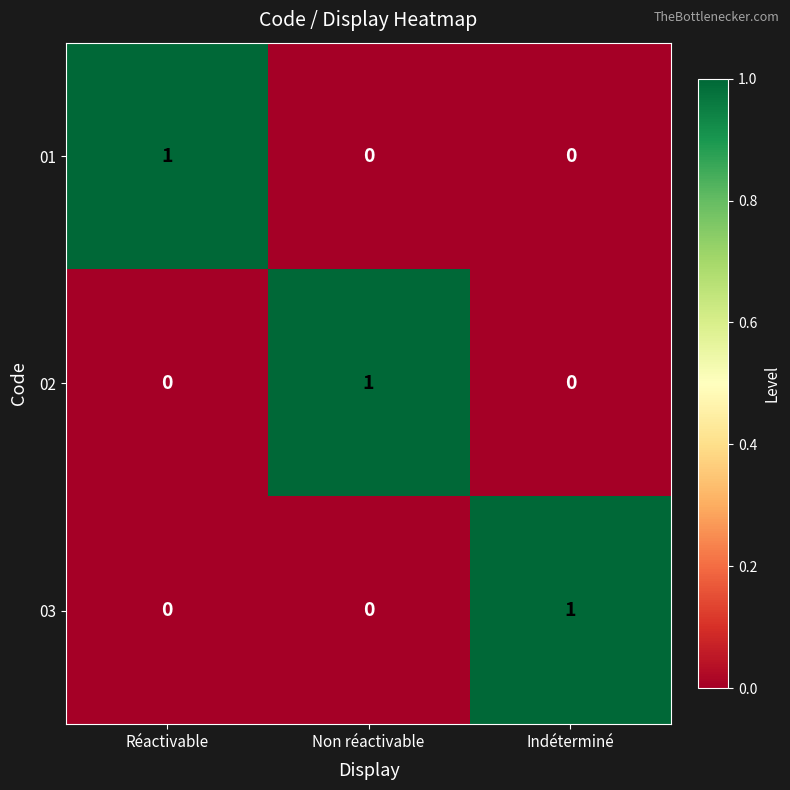

At how many categories does at least one series exceed 0?

3